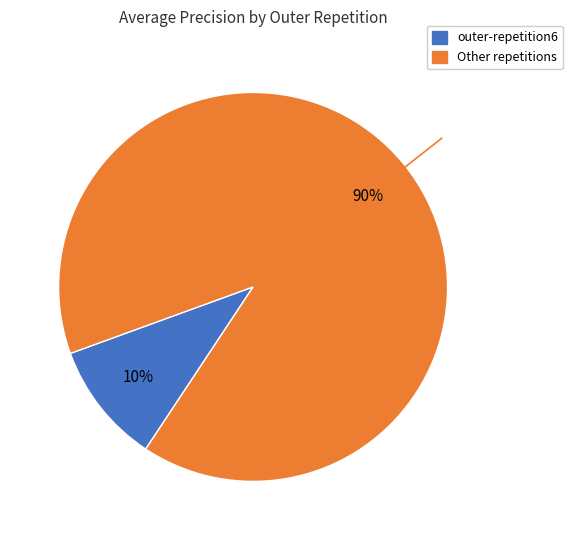

Is there a majority slice in this chart?

Yes